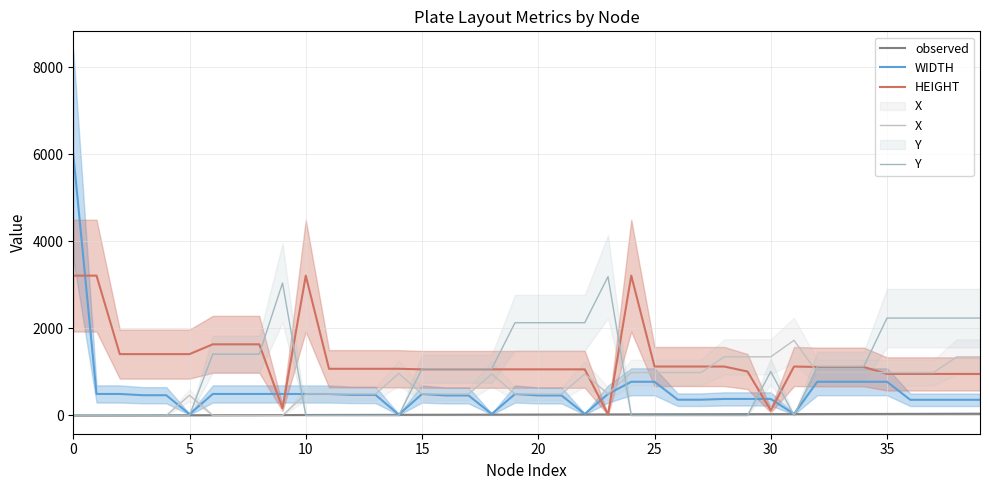

What is the total value across all series at 33?

4027